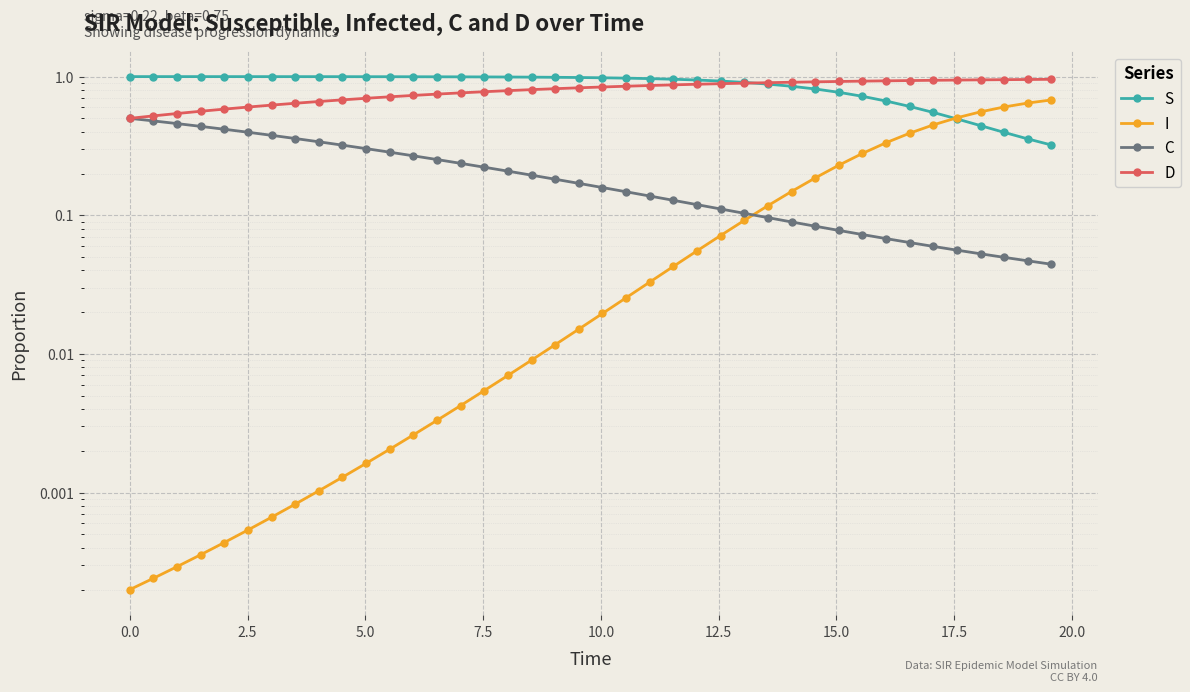

What is the maximum value shown in the chart?

1.0